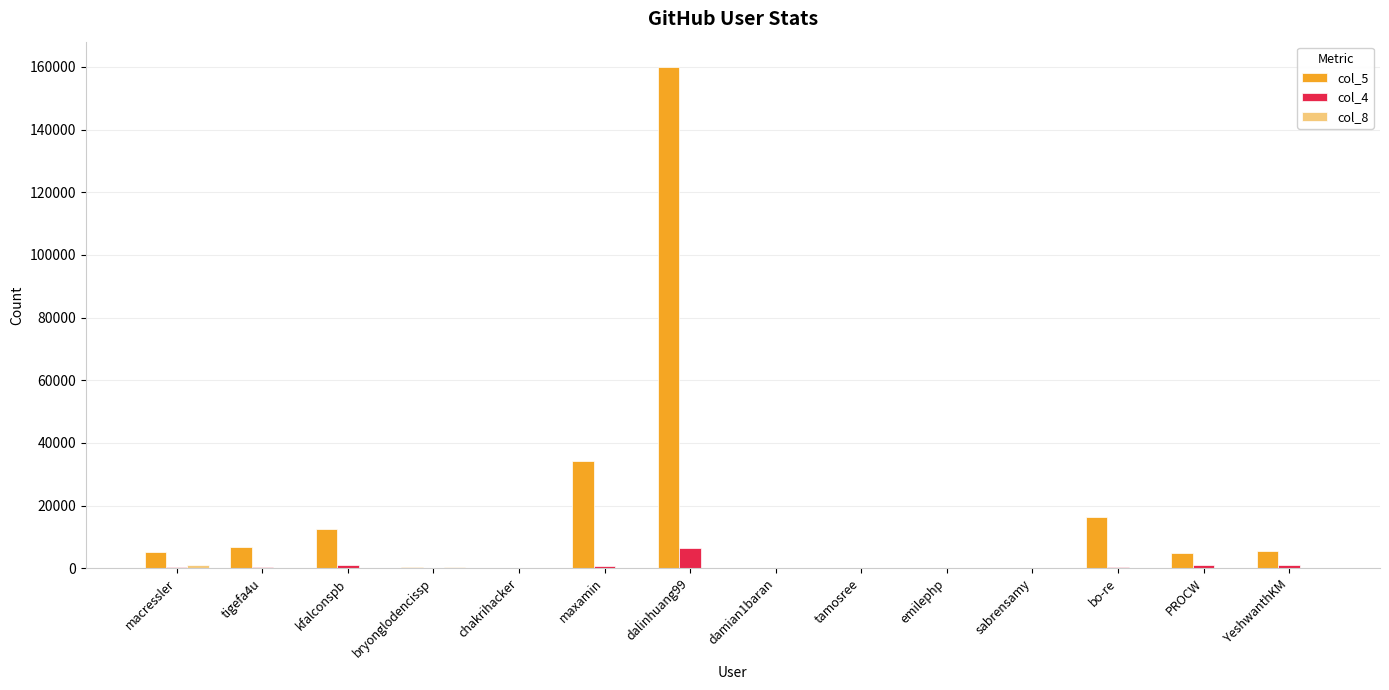

True or false: col_5 has a value of 4953 at PROCW.

True